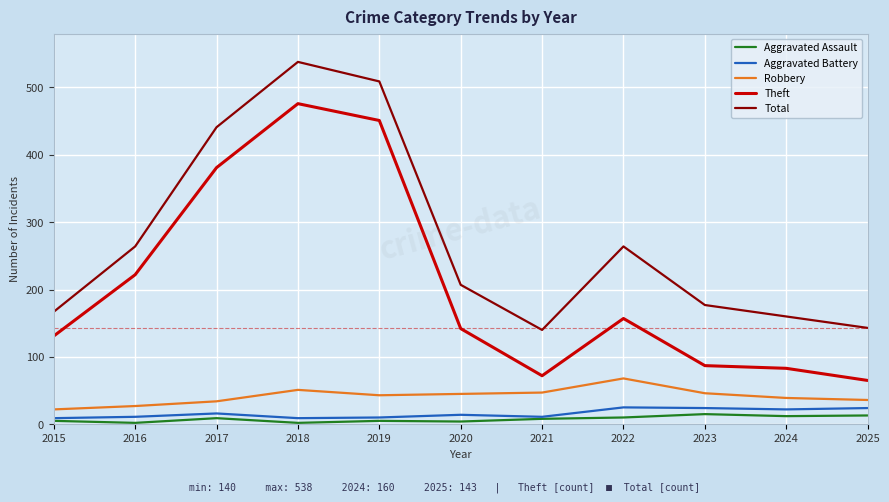

Is the value of Aggravated Battery at 2025 greater than the value of Theft at 2017?

No